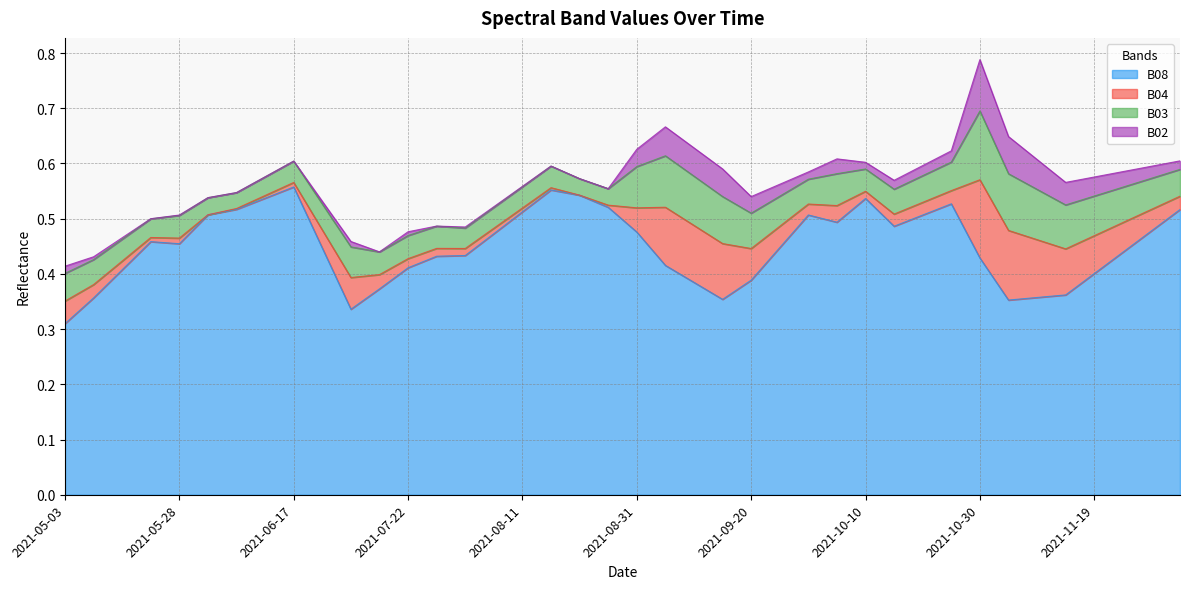

What is the sum of all B04 values?

1.5